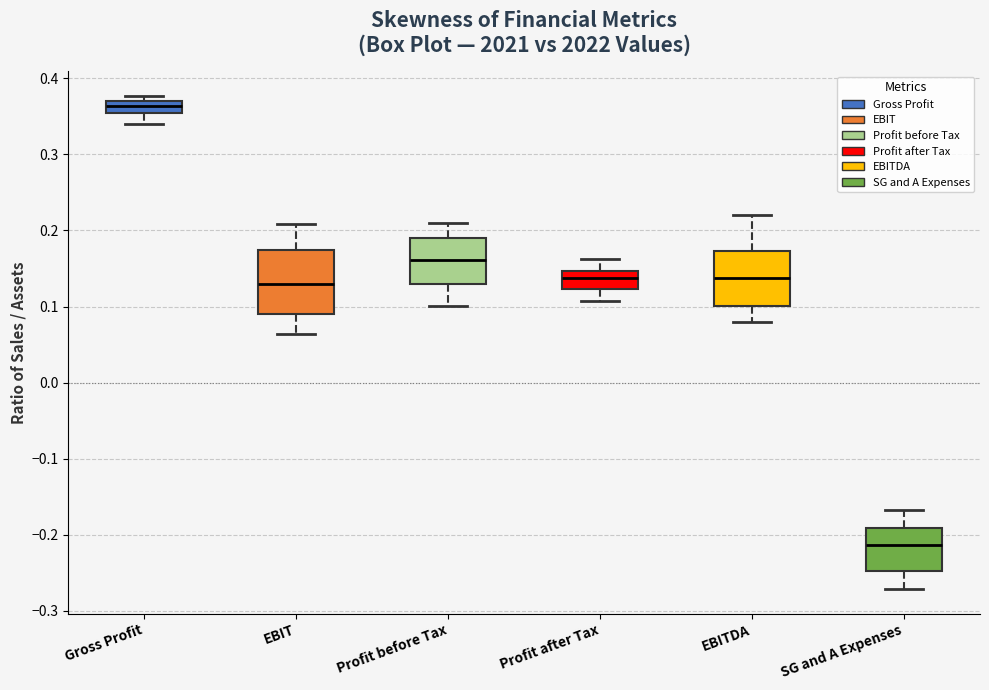

Reading left to right, transcribe this box plot: for each box, give where its median line is, the range the box spans, and where its two whiskers end, as read against the y-axis. The values are not printed on the chart, so give them approximately, as read against the axis.

Gross Profit: median 0.36, box 0.35 to 0.37, whiskers 0.34 to 0.38
EBIT: median 0.13, box 0.09 to 0.17, whiskers 0.06 to 0.21
Profit before Tax: median 0.16, box 0.13 to 0.19, whiskers 0.10 to 0.21
Profit after Tax: median 0.14, box 0.12 to 0.15, whiskers 0.11 to 0.16
EBITDA: median 0.14, box 0.10 to 0.17, whiskers 0.08 to 0.22
SG and A Expenses: median -0.21, box -0.25 to -0.19, whiskers -0.27 to -0.17